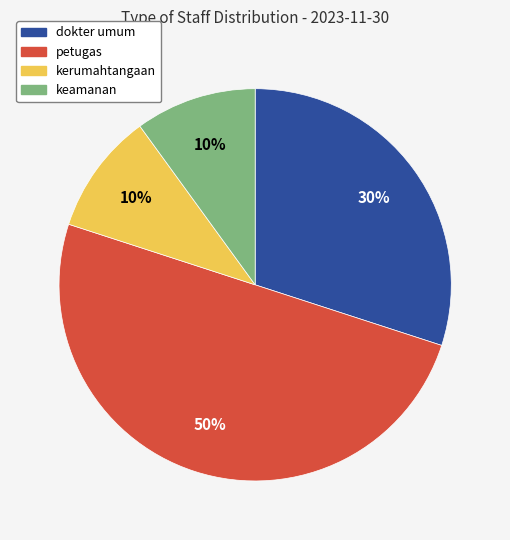

How many segments does this pie chart have?

4